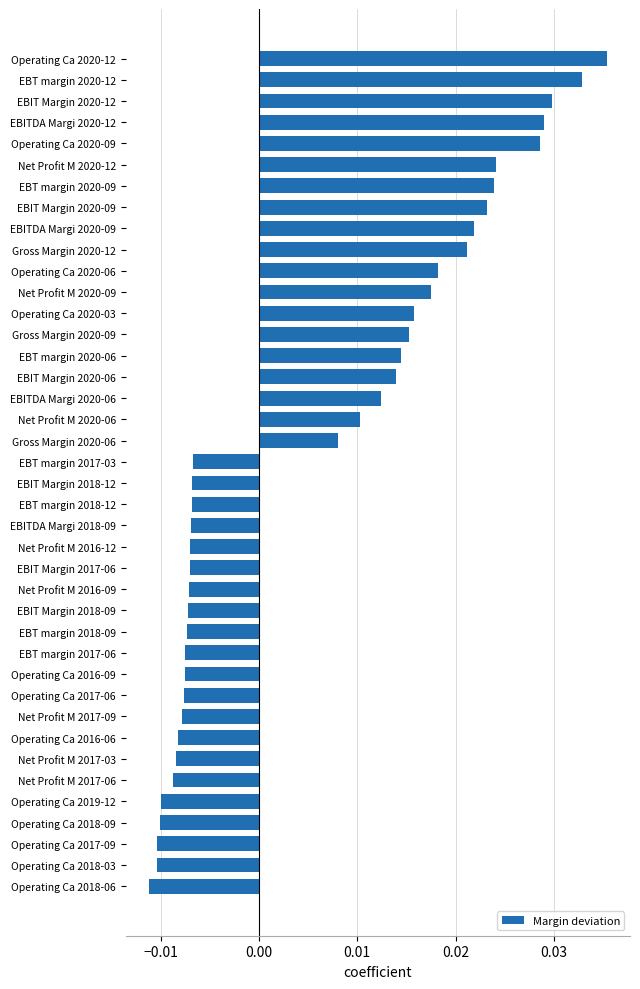

At which category does the chart reach its peak across all series?

Operating Ca 2020-12